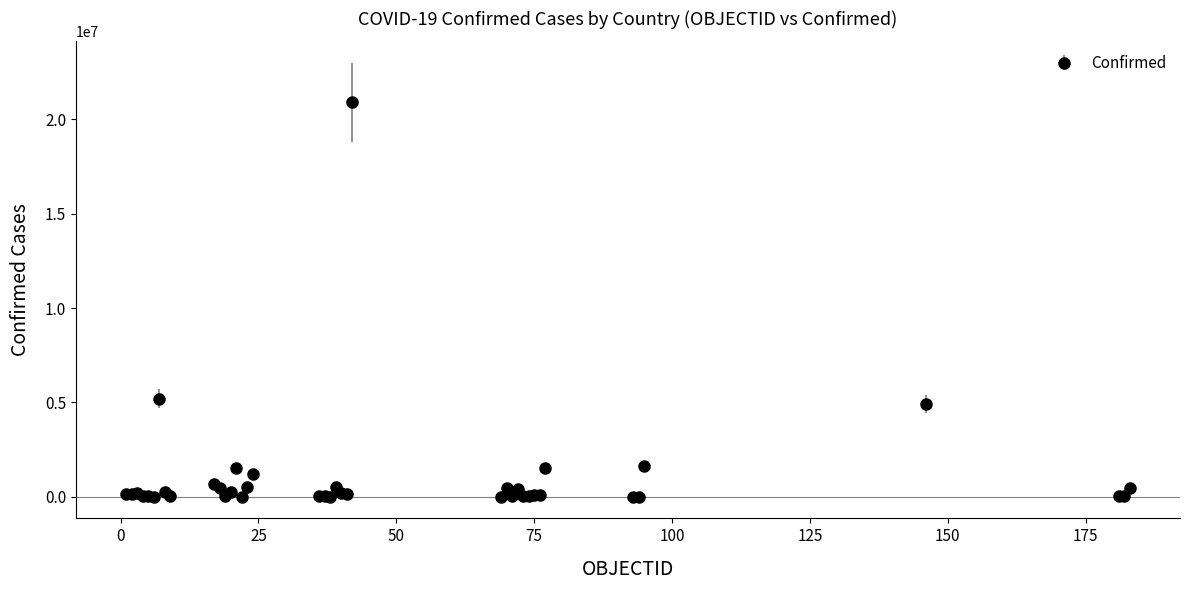

True or false: there are more than 1 points higher than both neighbors.

True